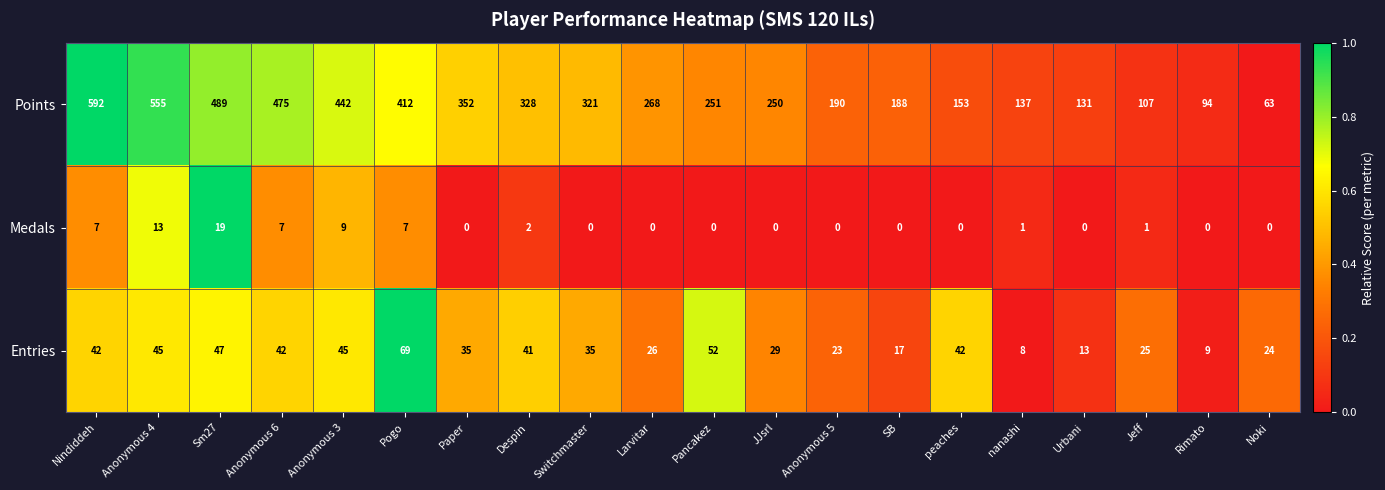

What is the difference between the maximum and second lowest values in the Points series?

498